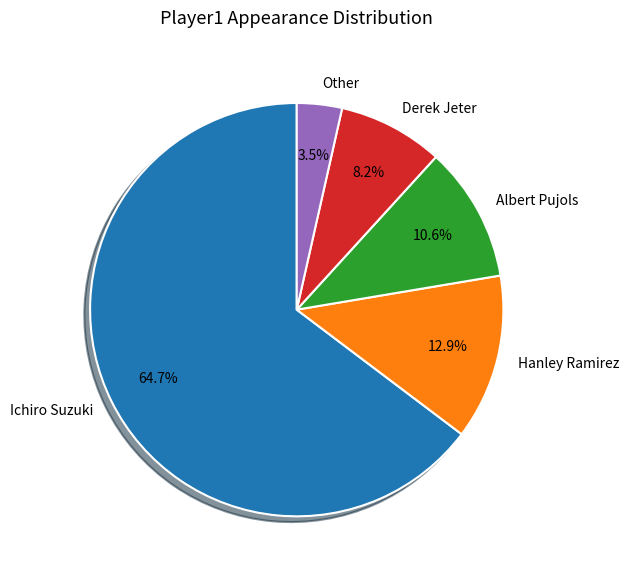

Do Derek Jeter and Hanley Ramirez together represent more than half of the pie?

No